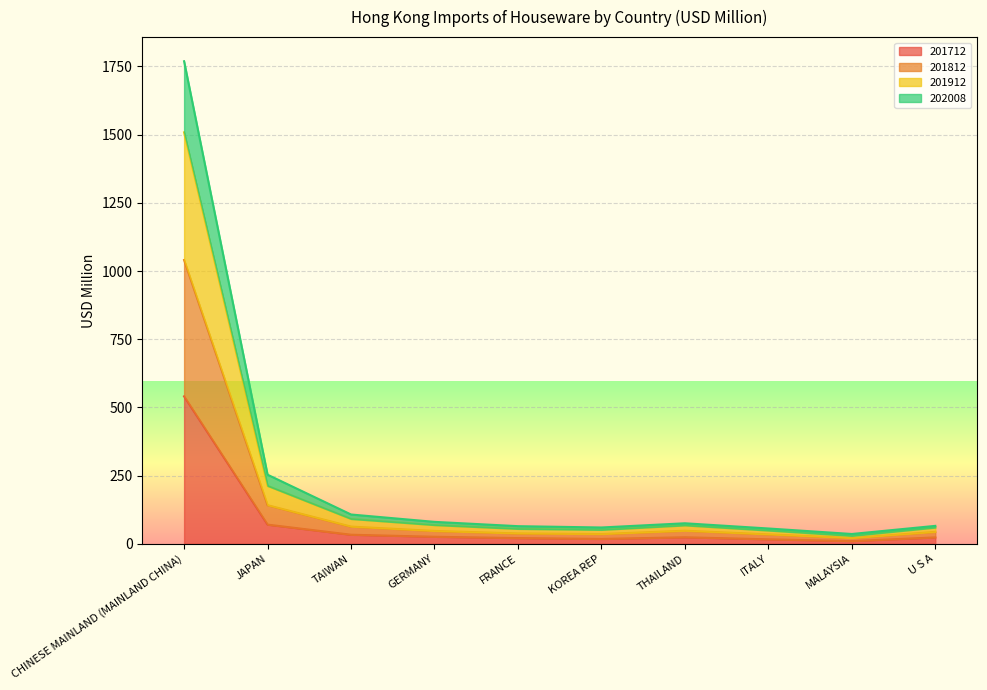

At which category is the sum across all series the highest?

CHINESE MAINLAND (MAINLAND CHINA)